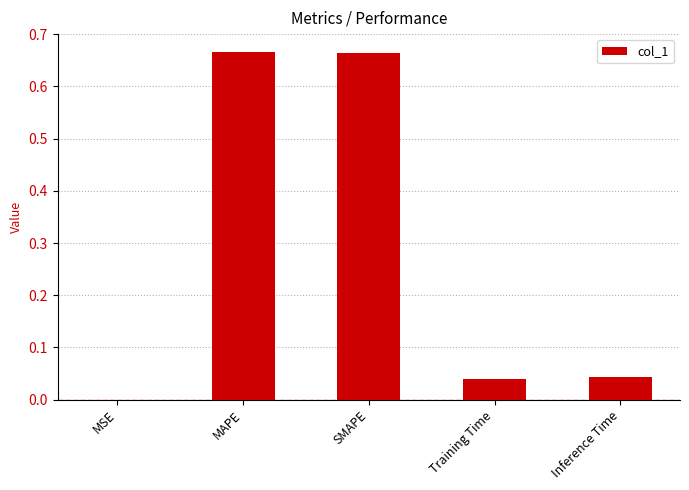

The value at Inference Time is 0.0. True or false?

True